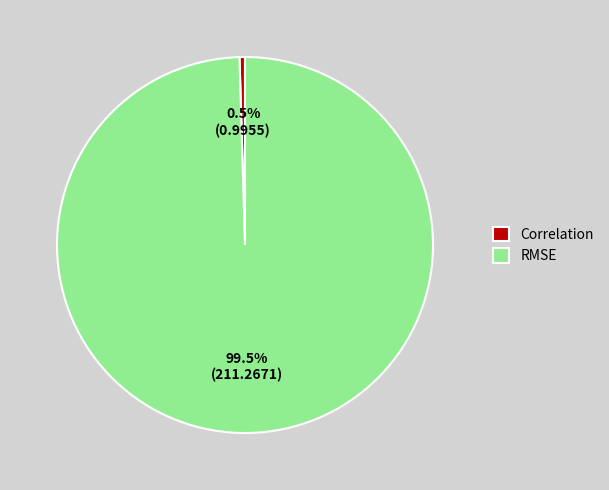

Which slice represents more than half of the pie?

RMSE